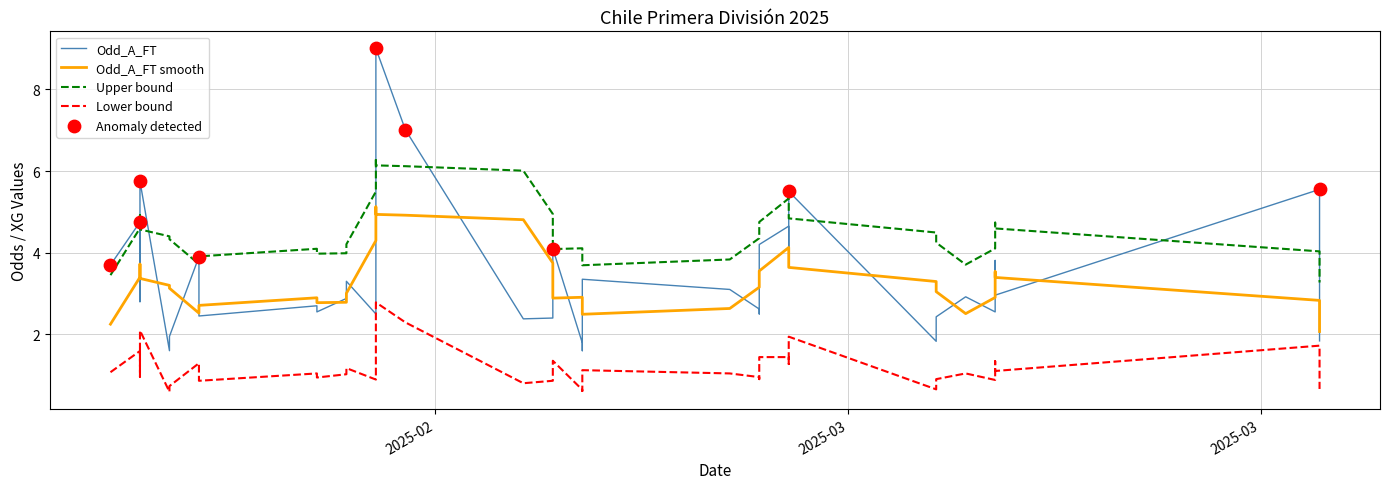

Which series contains the highest Y value?

Odd_A_FT